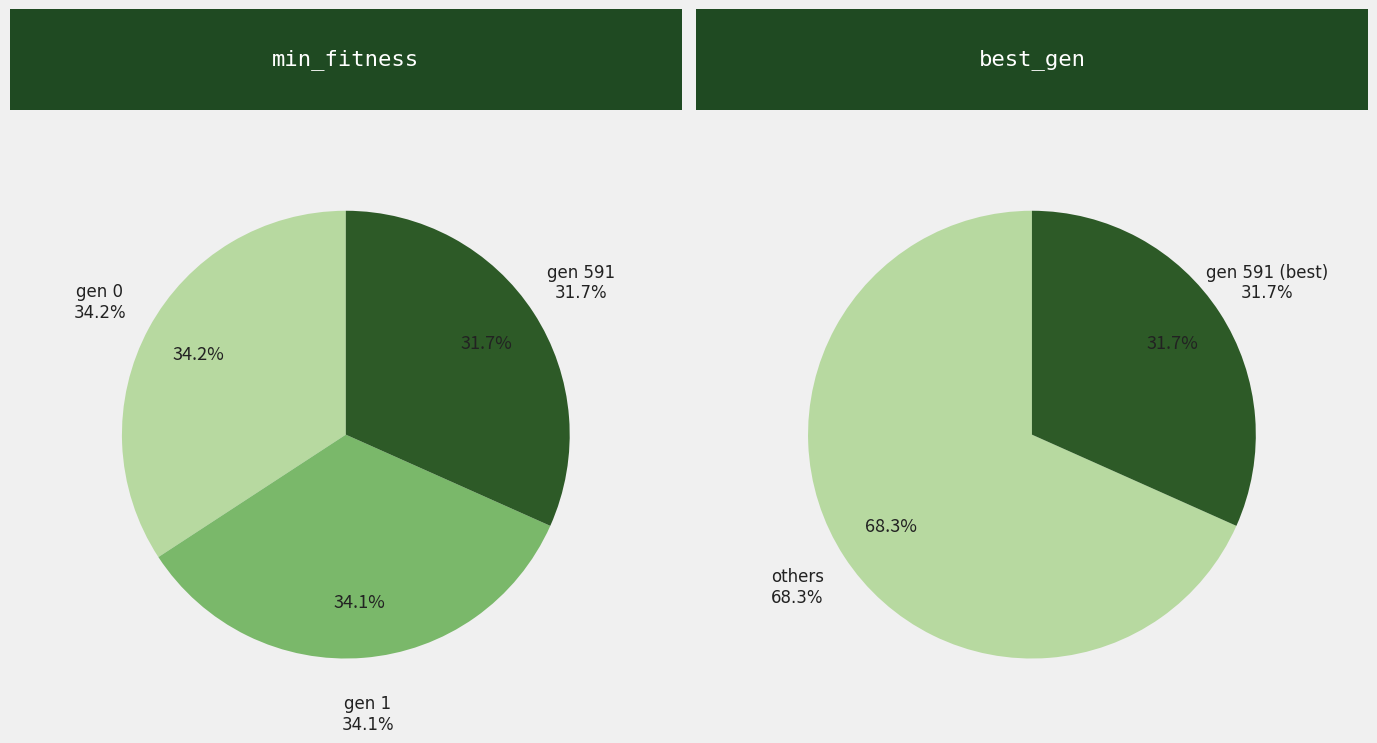

To the nearest percent, what is the average slice percentage?

33%